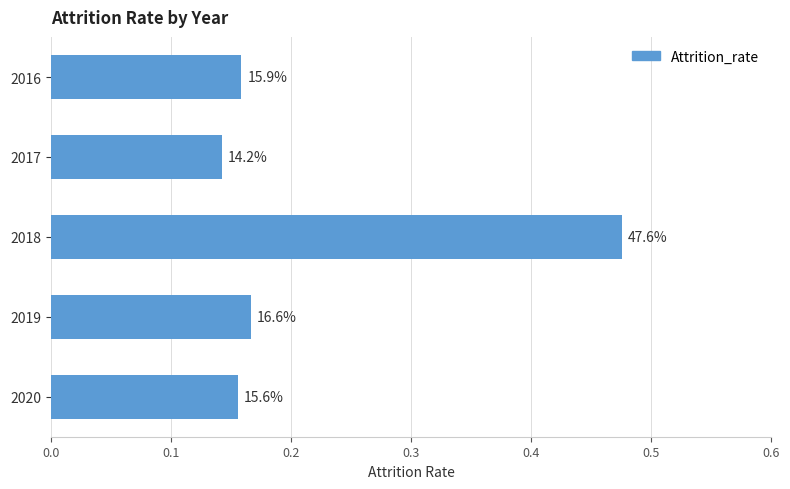

How many bars are there in total?

5